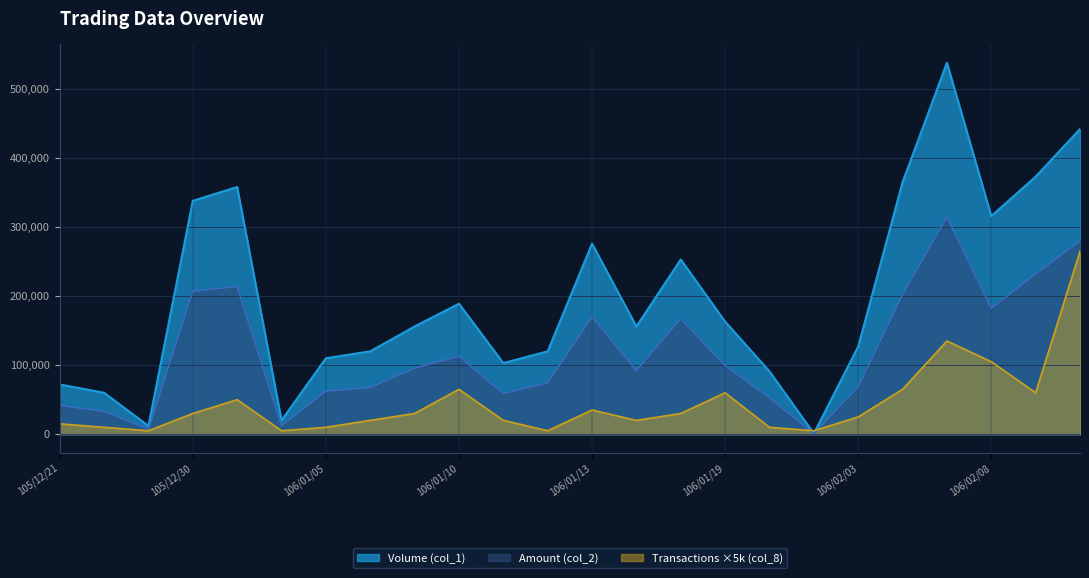

True or false: Amount (col_2) and Volume (col_1) cross at least once.

False